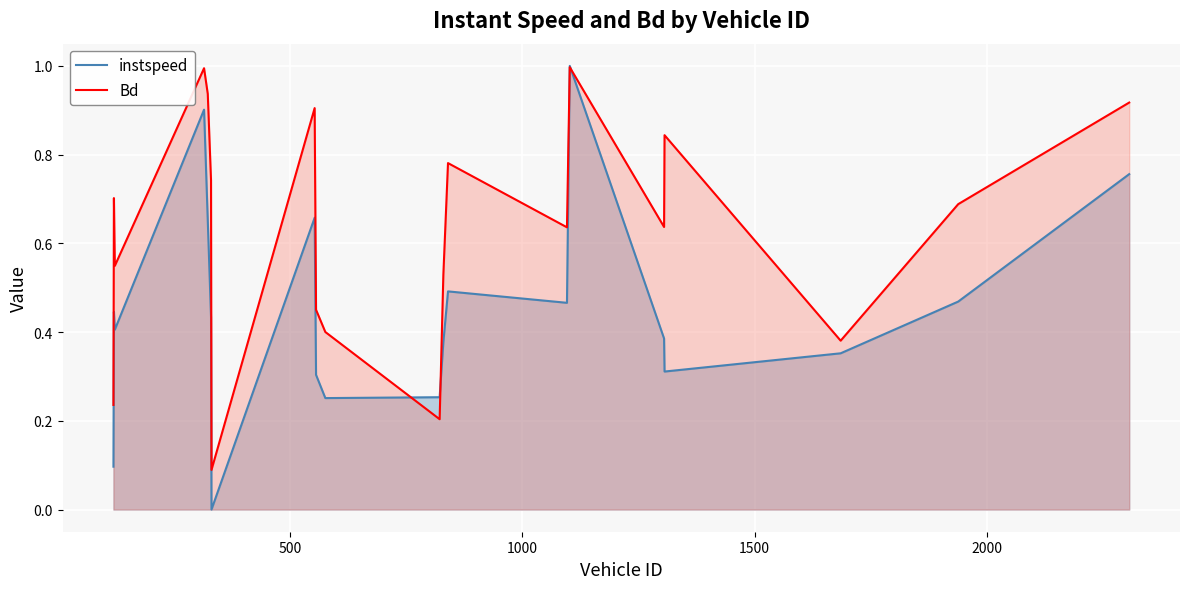

What is the average value of the instspeed series?

0.5